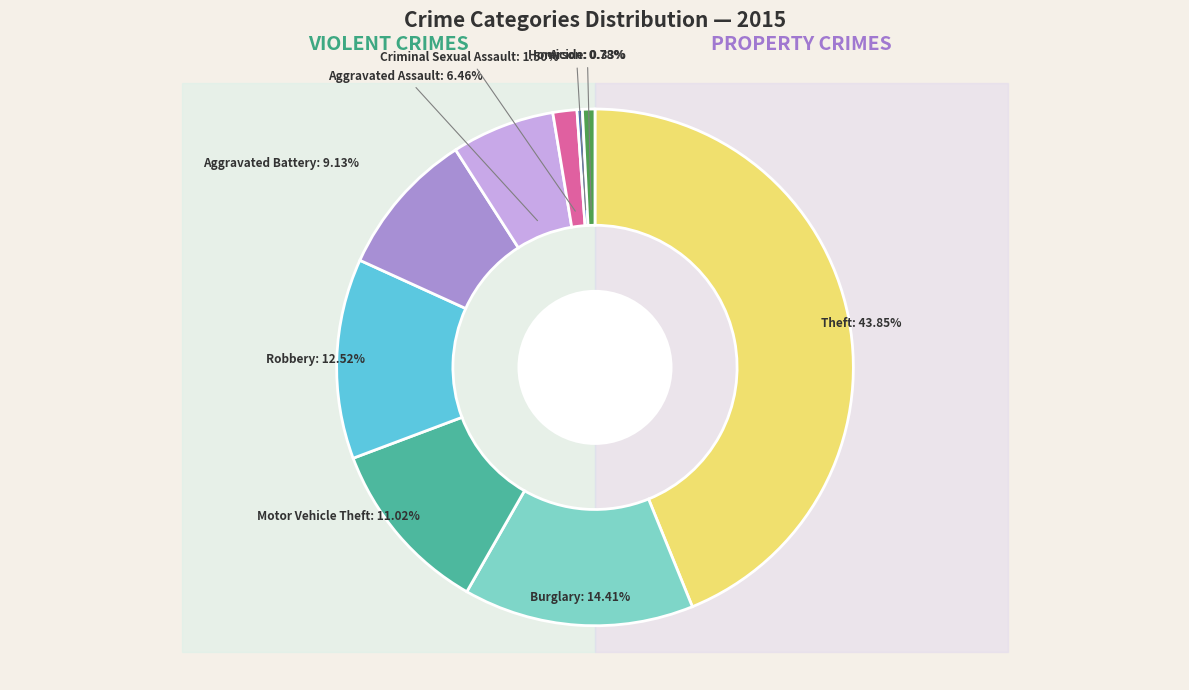

Rank the categories by value from lowest to highest.

Homicide, Arson, Criminal Sexual Assault, Aggravated Assault, Aggravated Battery, Motor Vehicle Theft, Robbery, Burglary, Theft